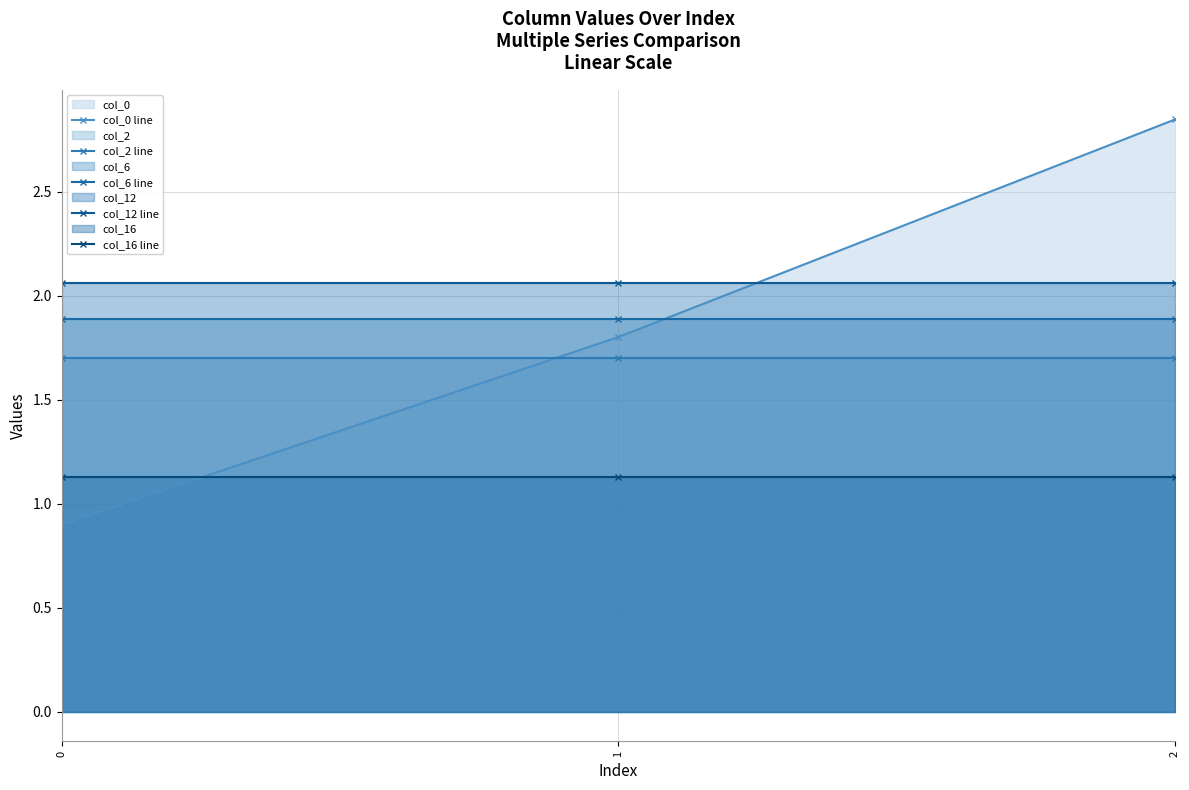

List the series in order of their peak value, highest first.

col_0 line, col_12 line, col_6 line, col_2 line, col_16 line